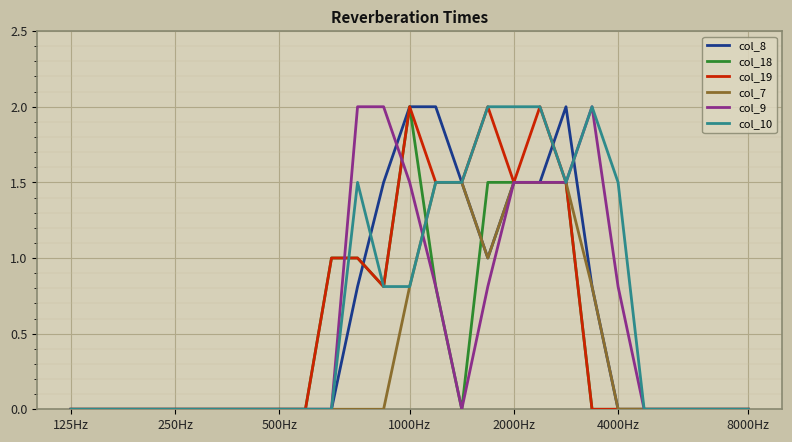

What is the maximum value shown in the chart?

2.0